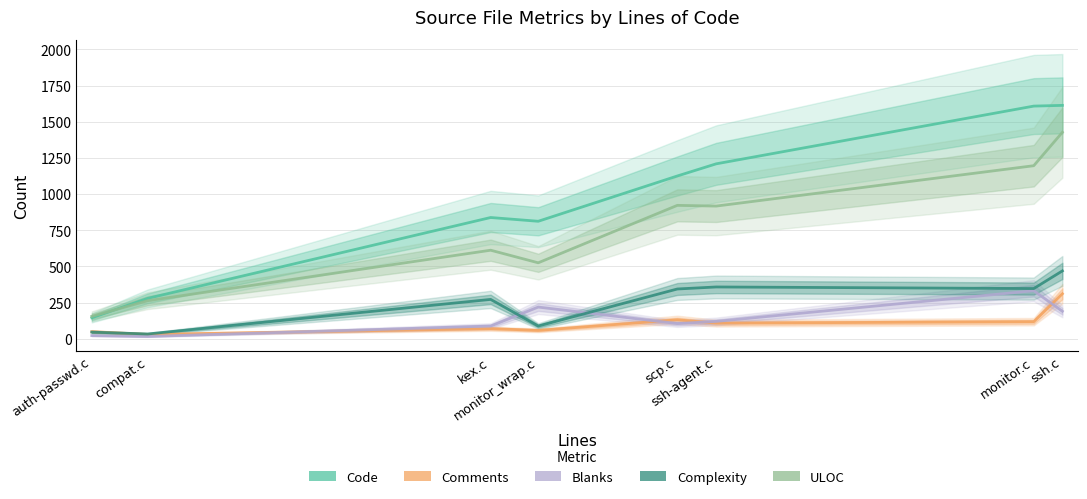

At which category does the chart reach its peak across all series?

ssh.c